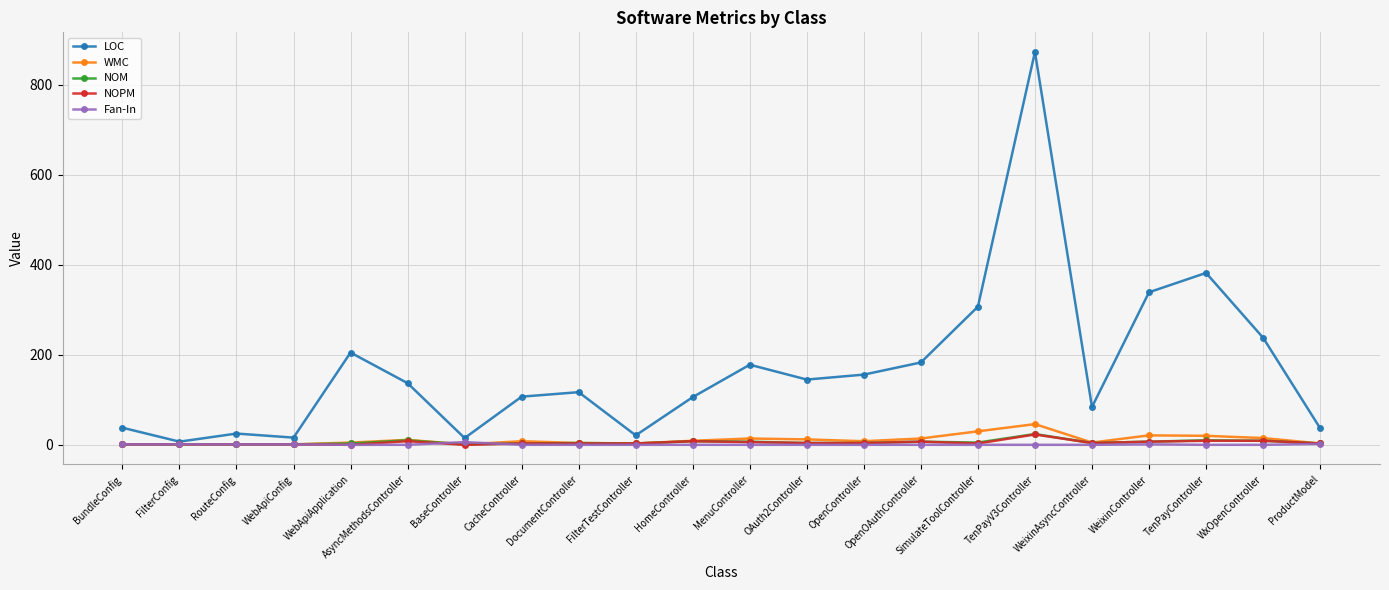

What is the maximum value shown in the chart?

873